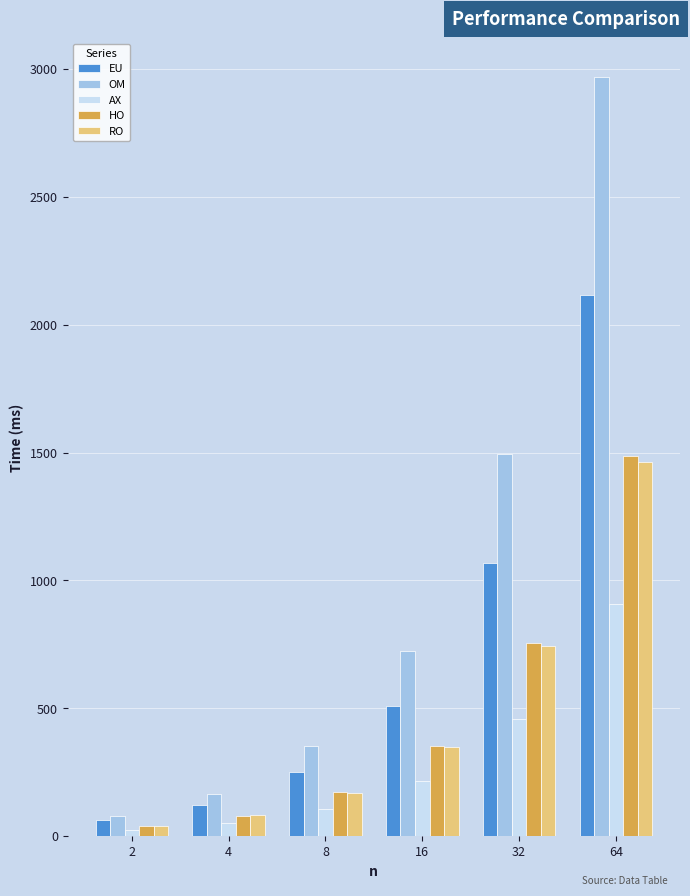

Is the value of OM at 32 greater than the value of RO at 64?

Yes